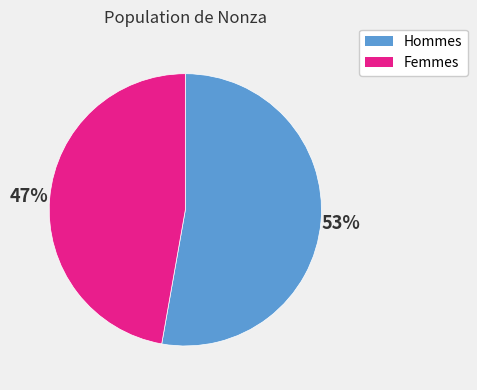

Is there any slice that represents more than half of the pie?

Yes